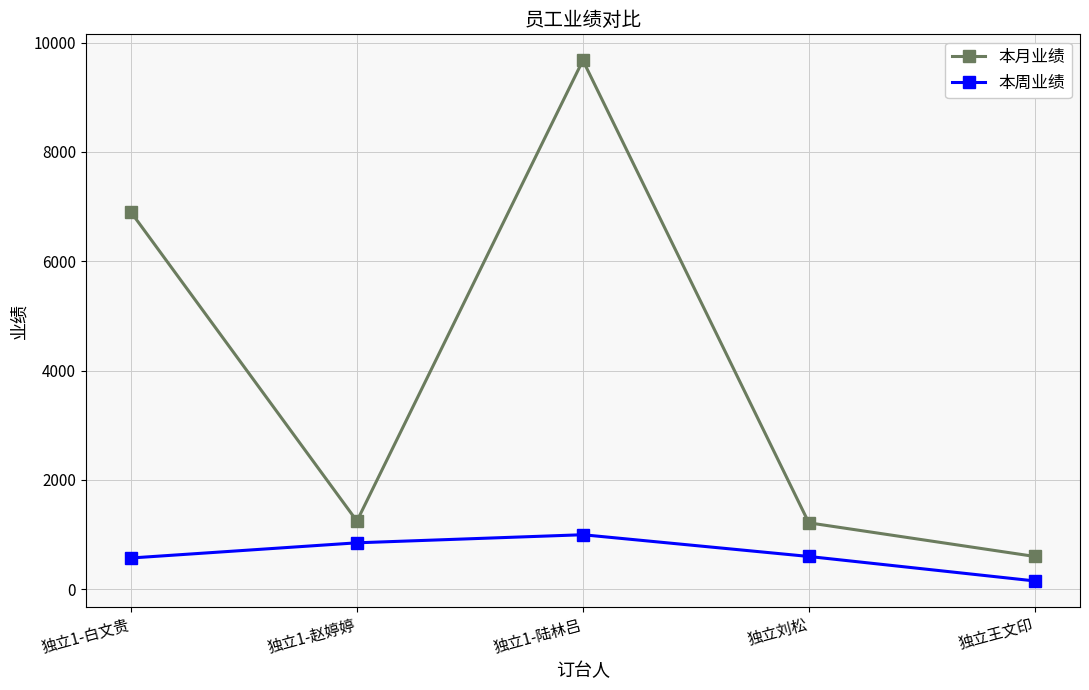

Rank the series at 独立1-白文贵 from lowest to highest value.

本周业绩, 本月业绩